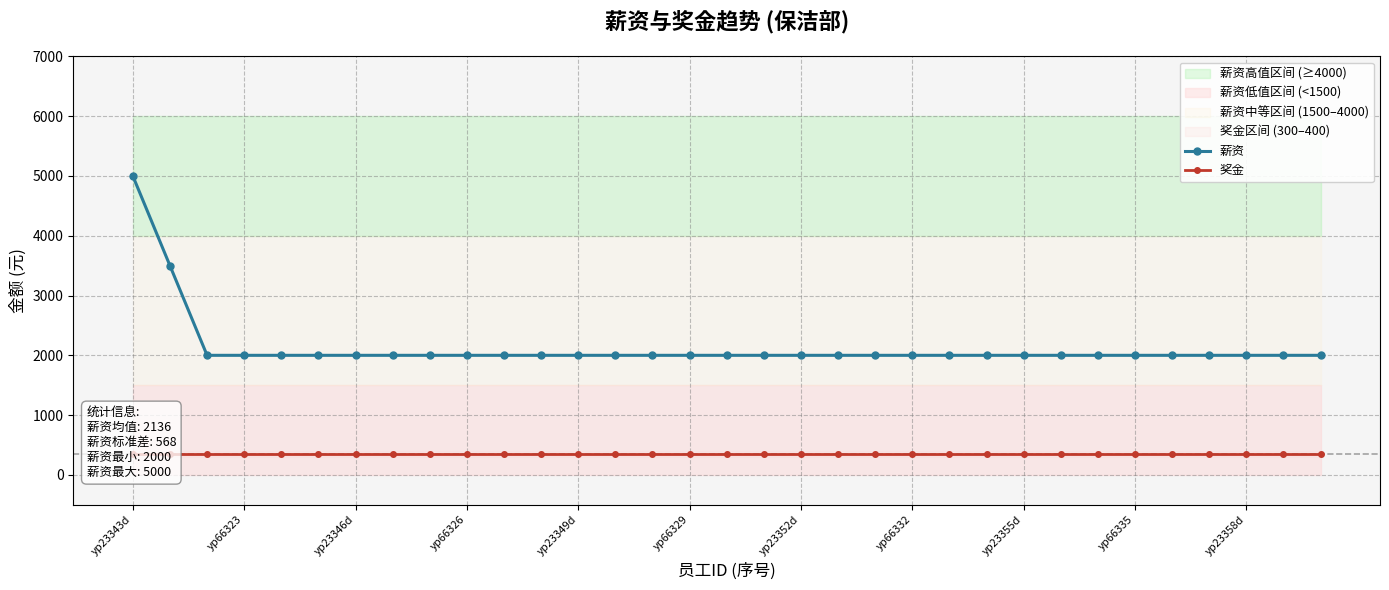

True or false: 薪资 and 奖金 intersect in this chart.

False